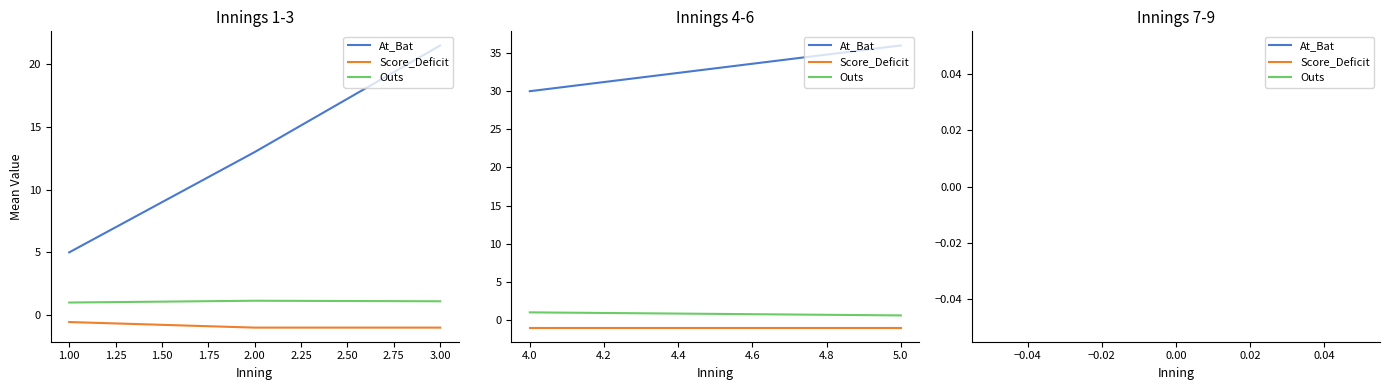

The At_Bat series shows 33.1 at 3.00. True or false?

False